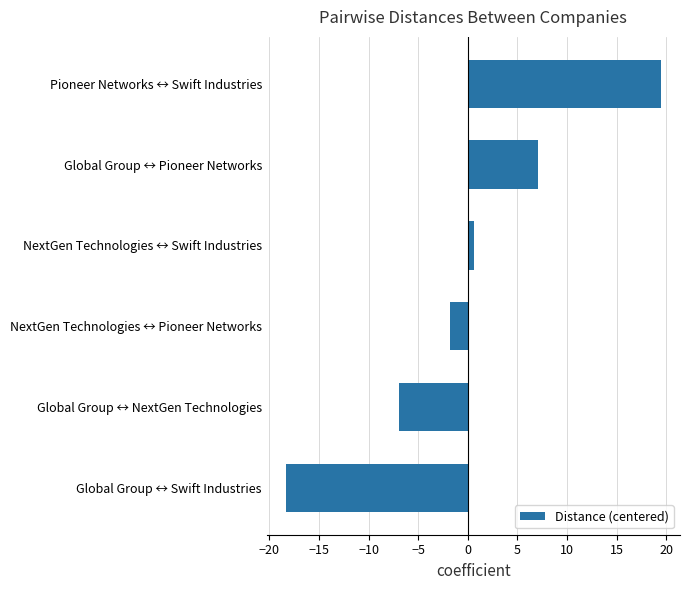

The value at Global Group ↔ NextGen Technologies is -7.0. True or false?

True